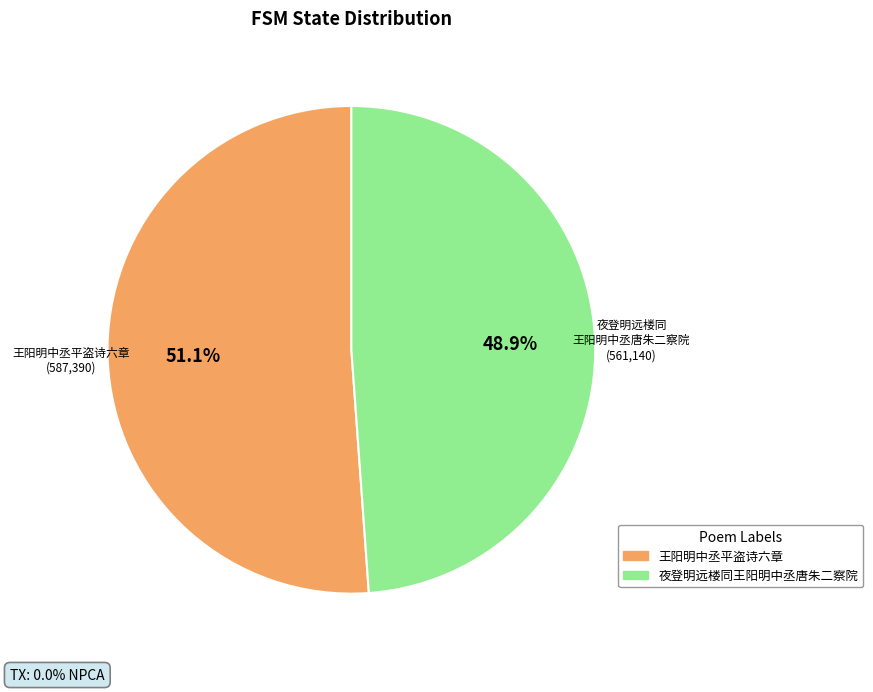

True or false: 王阳明中丞平盗诗六章 accounts for 56% of the total.

False